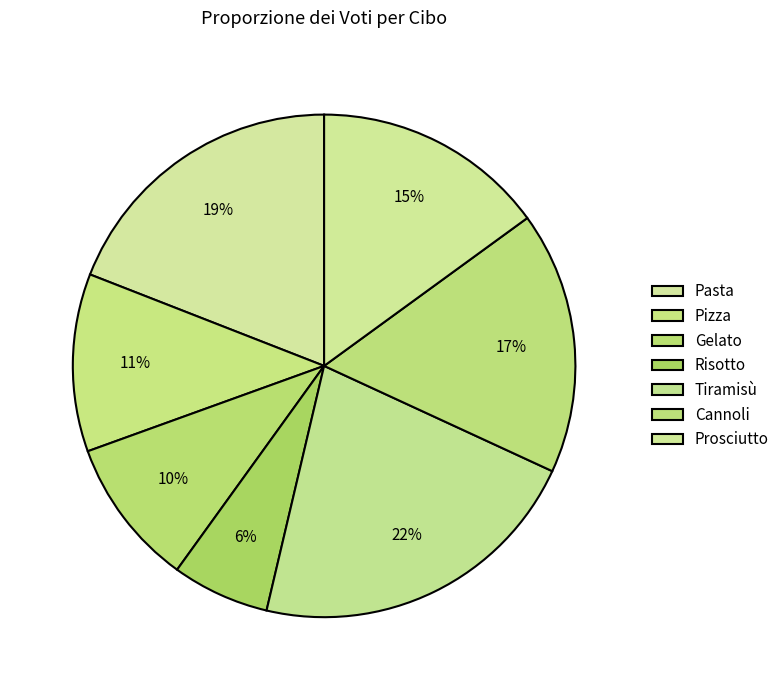

What is the ratio of the value at Prosciutto to the value at Pasta?

0.8